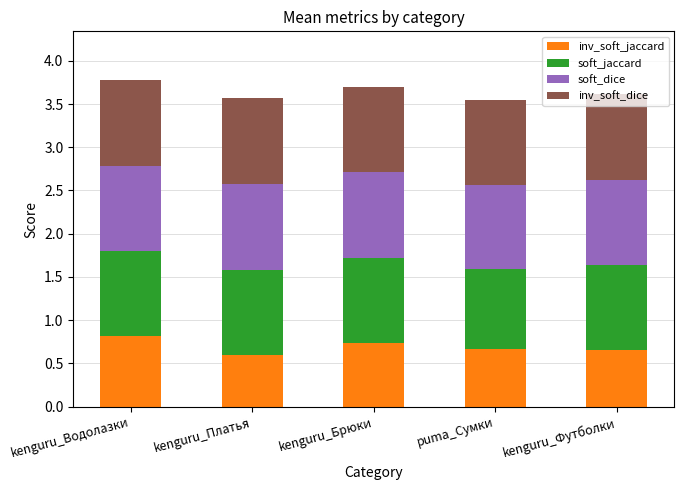

How many categories are shown in the chart?

5